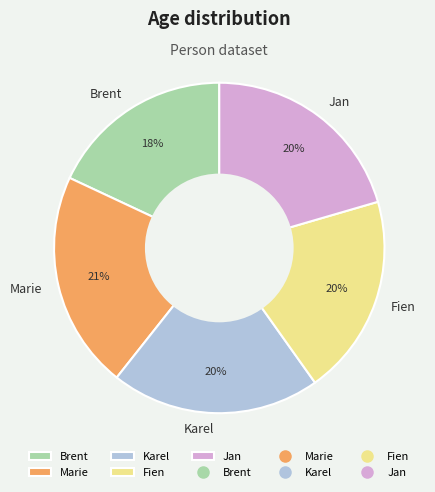

Is it true that Brent is 18% of the pie?

True